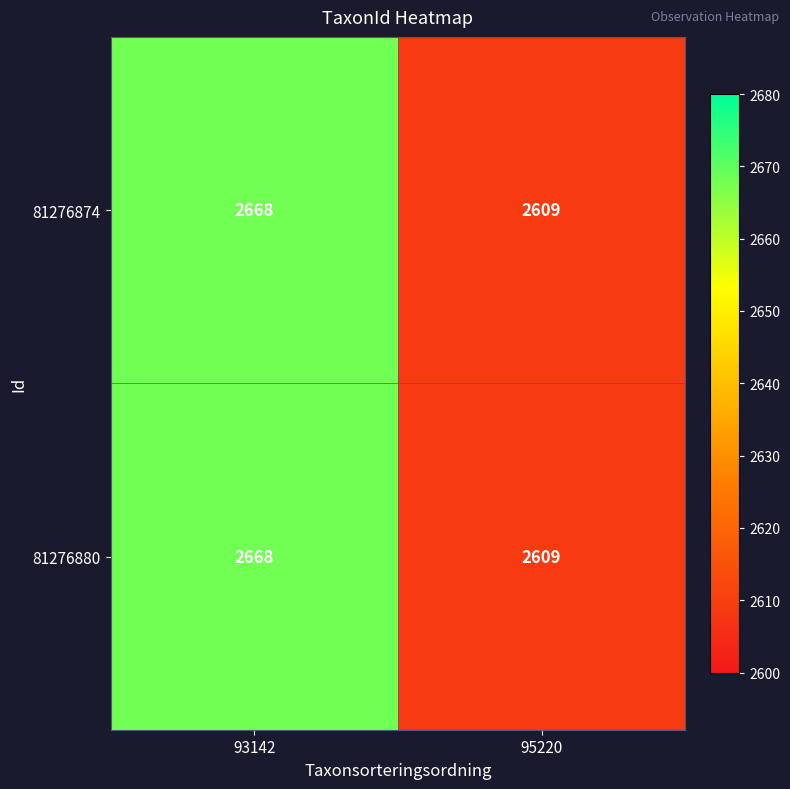

The value of 81276880 at 95220 is 1363. True or false?

False